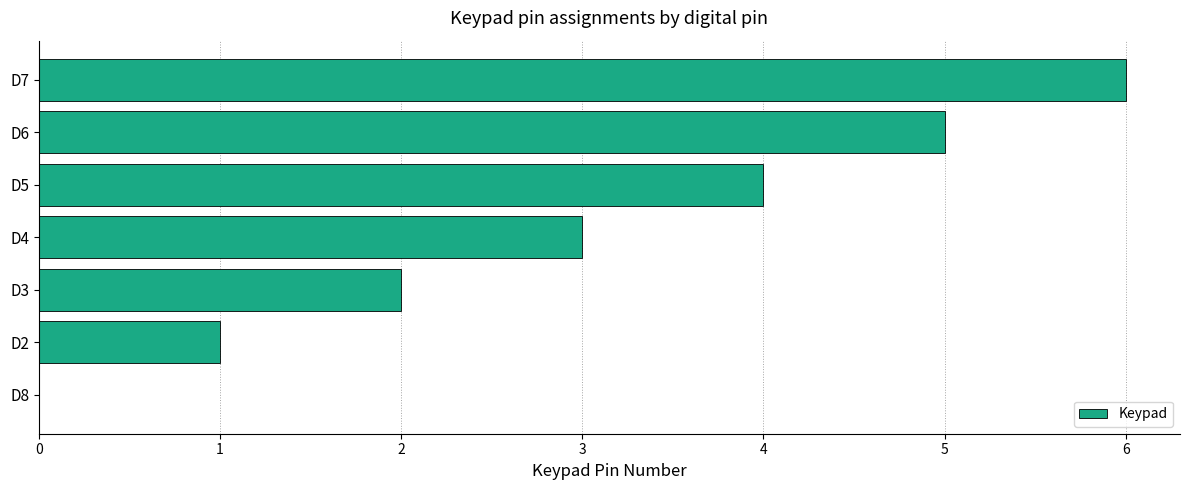

The value at D4 is 3. True or false?

True